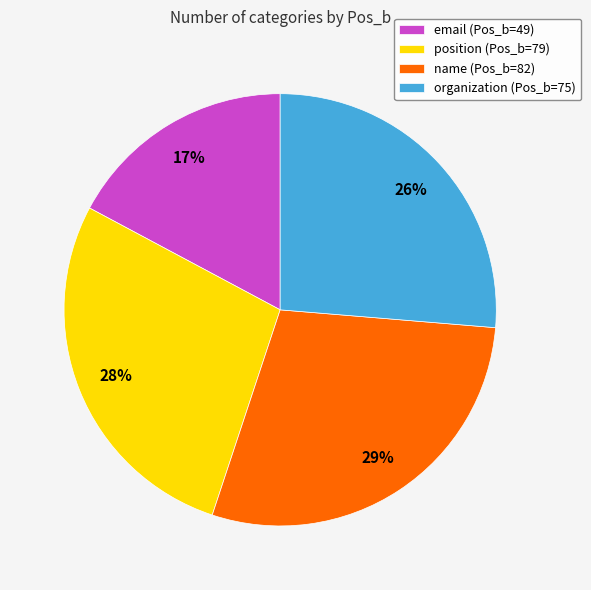

Does name represent more than half of the total?

No